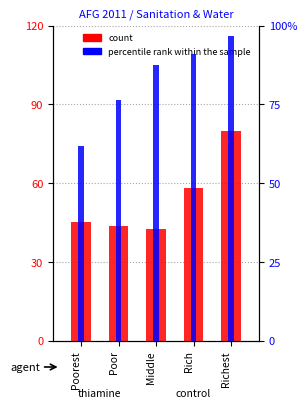

How many values in the percentile rank within the sample series exceed 87?

3